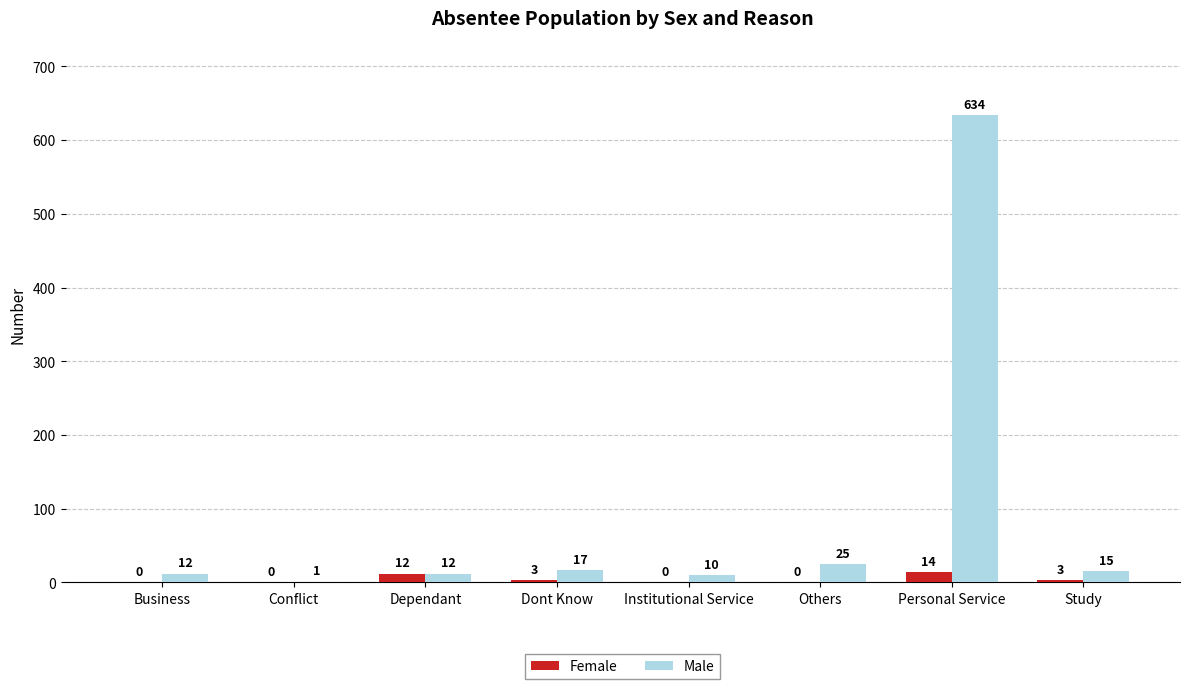

Reading left to right, extract all data points from this chart.

Female: Business=0	Conflict=0	Dependant=12	Dont Know=3	Institutional Service=0	Others=0	Personal Service=14	Study=3
Male: Business=12	Conflict=1	Dependant=12	Dont Know=17	Institutional Service=10	Others=25	Personal Service=634	Study=15